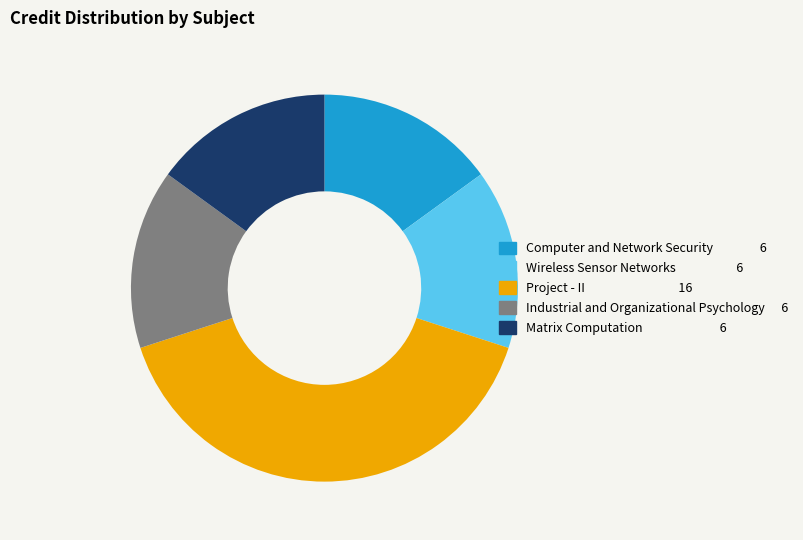

The Wireless Sensor Networks slice represents 3% of the pie. True or false?

False